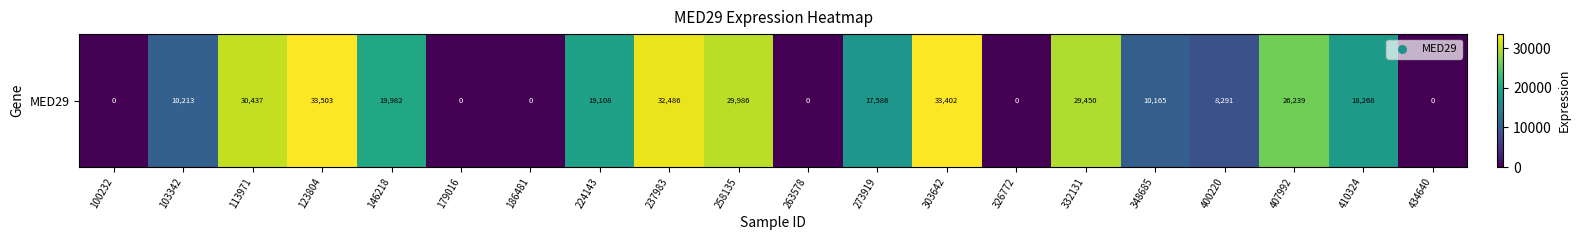

Which category has the lowest value across all series?

100232